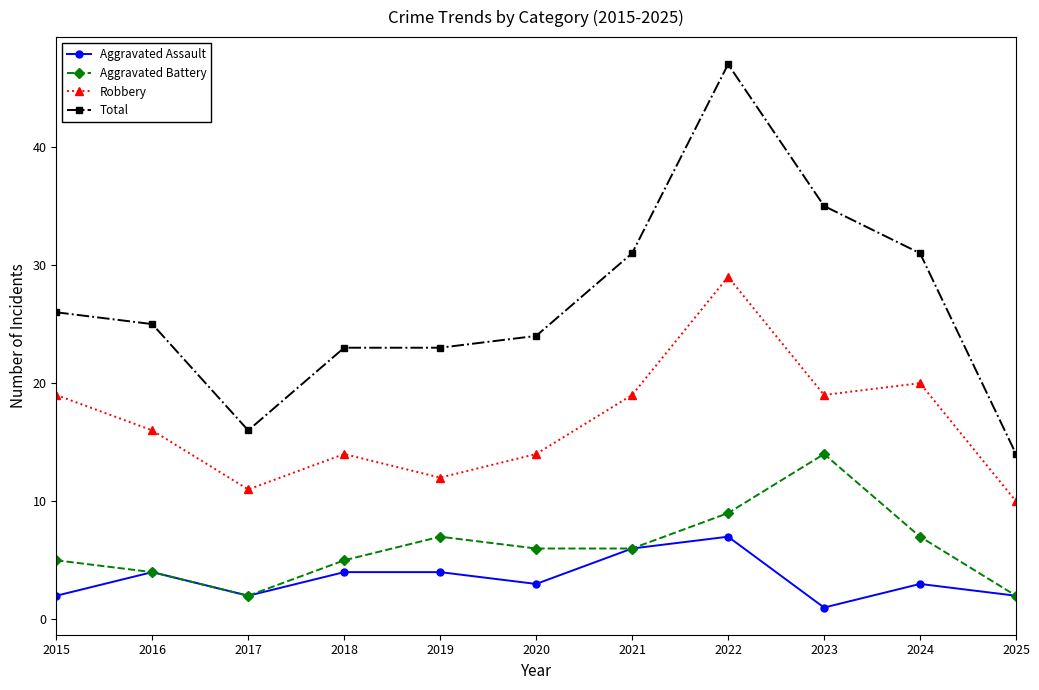

List the series in order of their peak value, highest first.

Total, Robbery, Aggravated Battery, Aggravated Assault